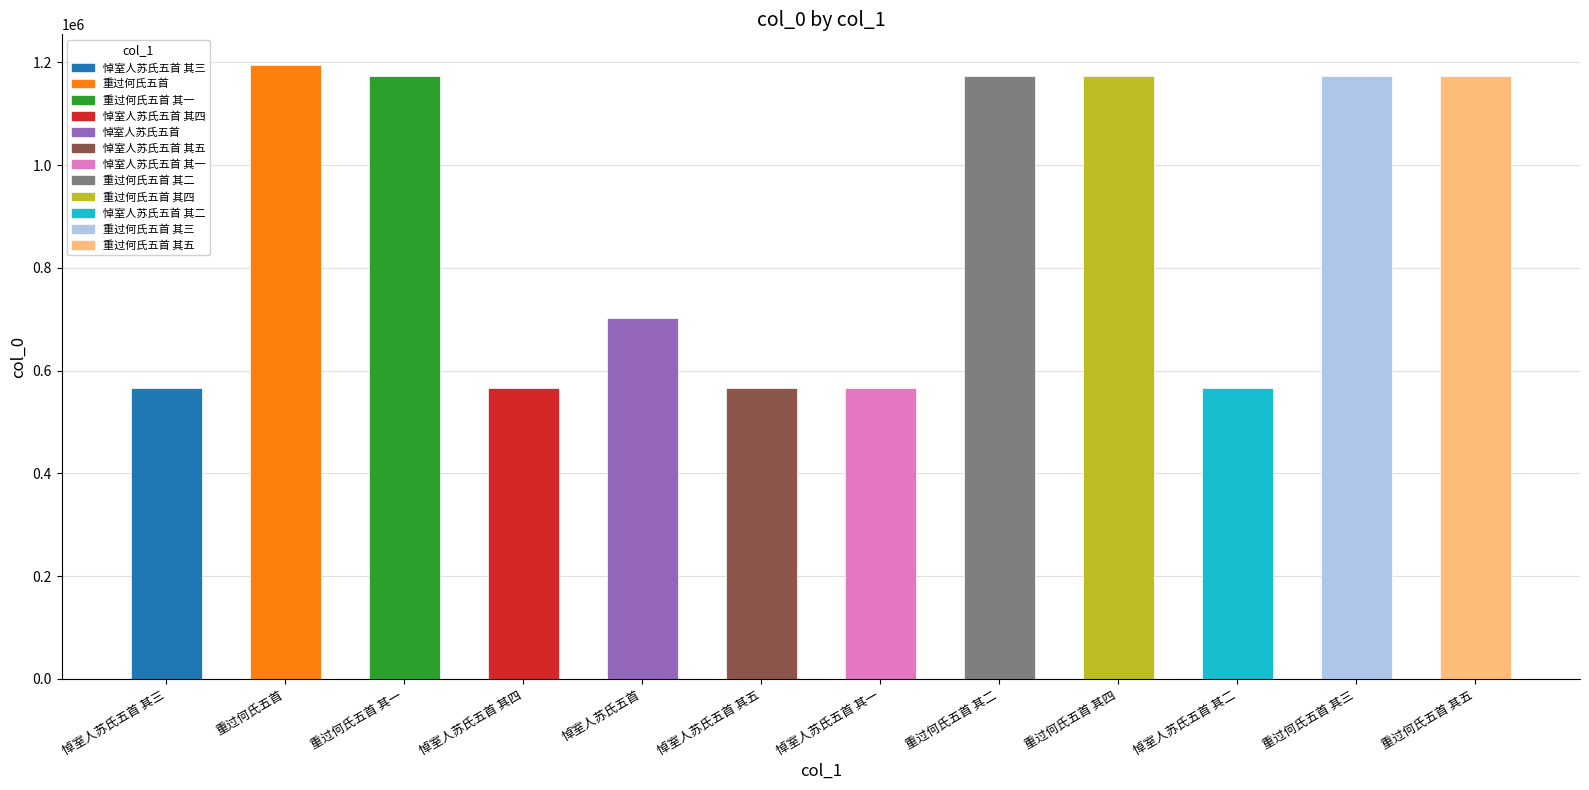

Is it true that the value at 悼室人苏氏五首 其一 is 130830?

False